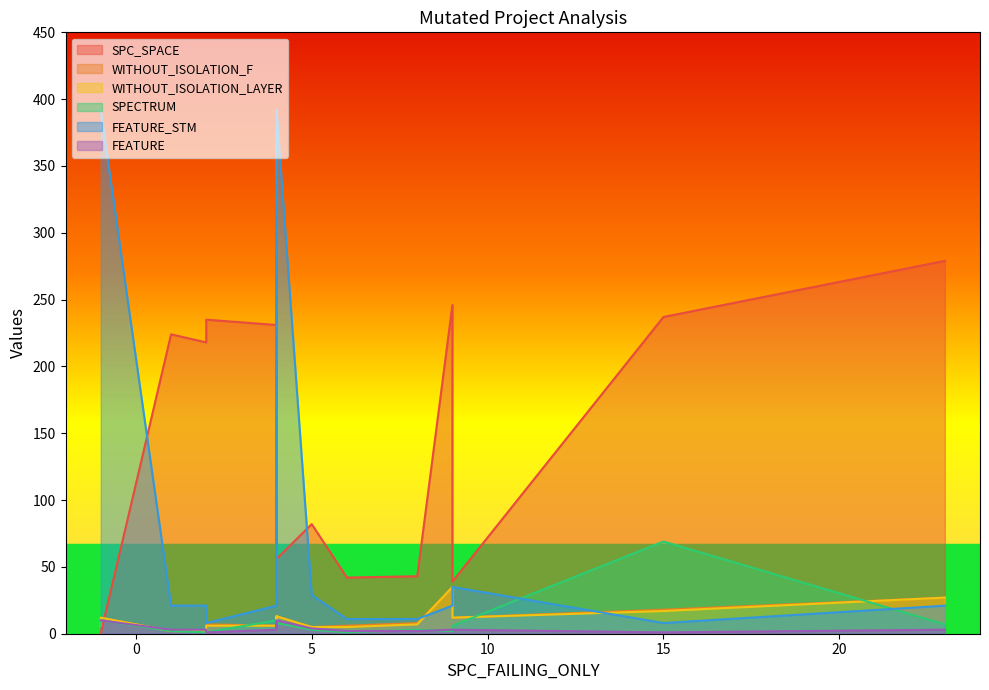

True or false: FEATURE and FEATURE_STM cross at least once.

False